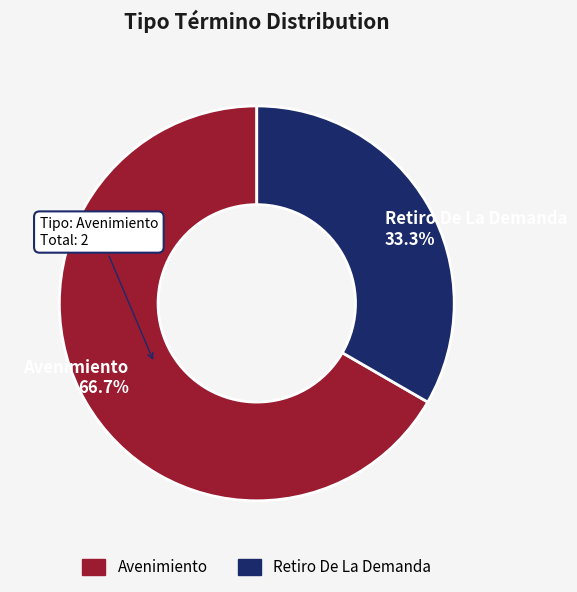

What percentage is the Retiro De La Demanda slice, to the nearest percent?

33%